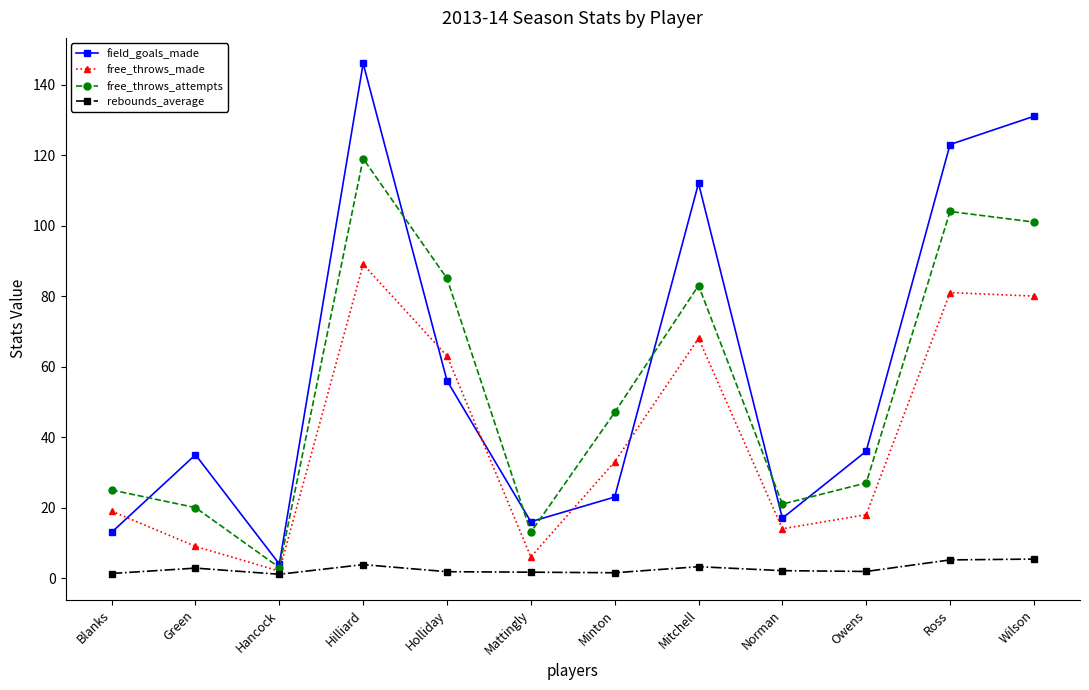

The value of free_throws_made at Hancock is 2.0. True or false?

True